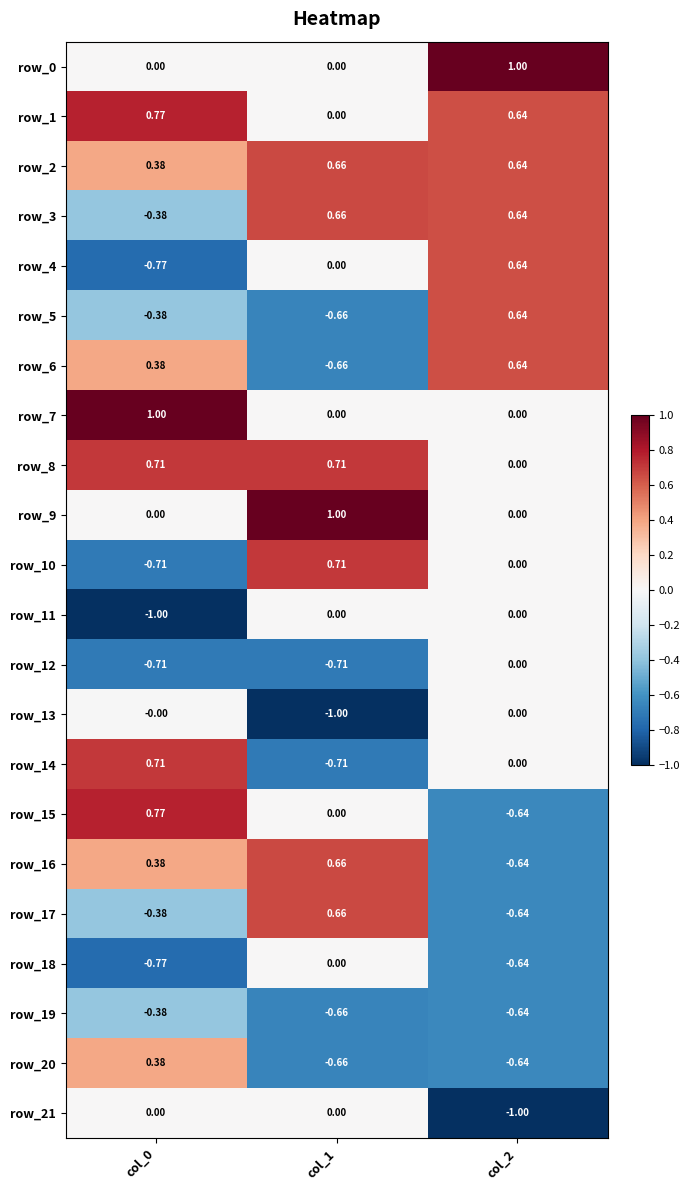

Which series has the largest total across all categories?

row_2